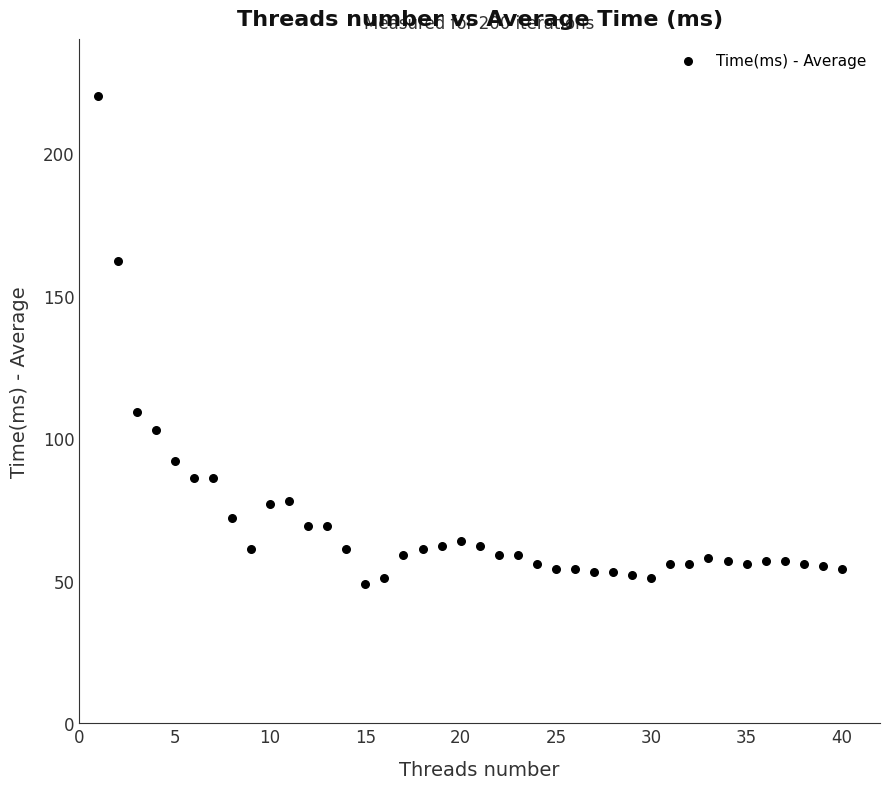

What is the range of X values (max minus min)?

39